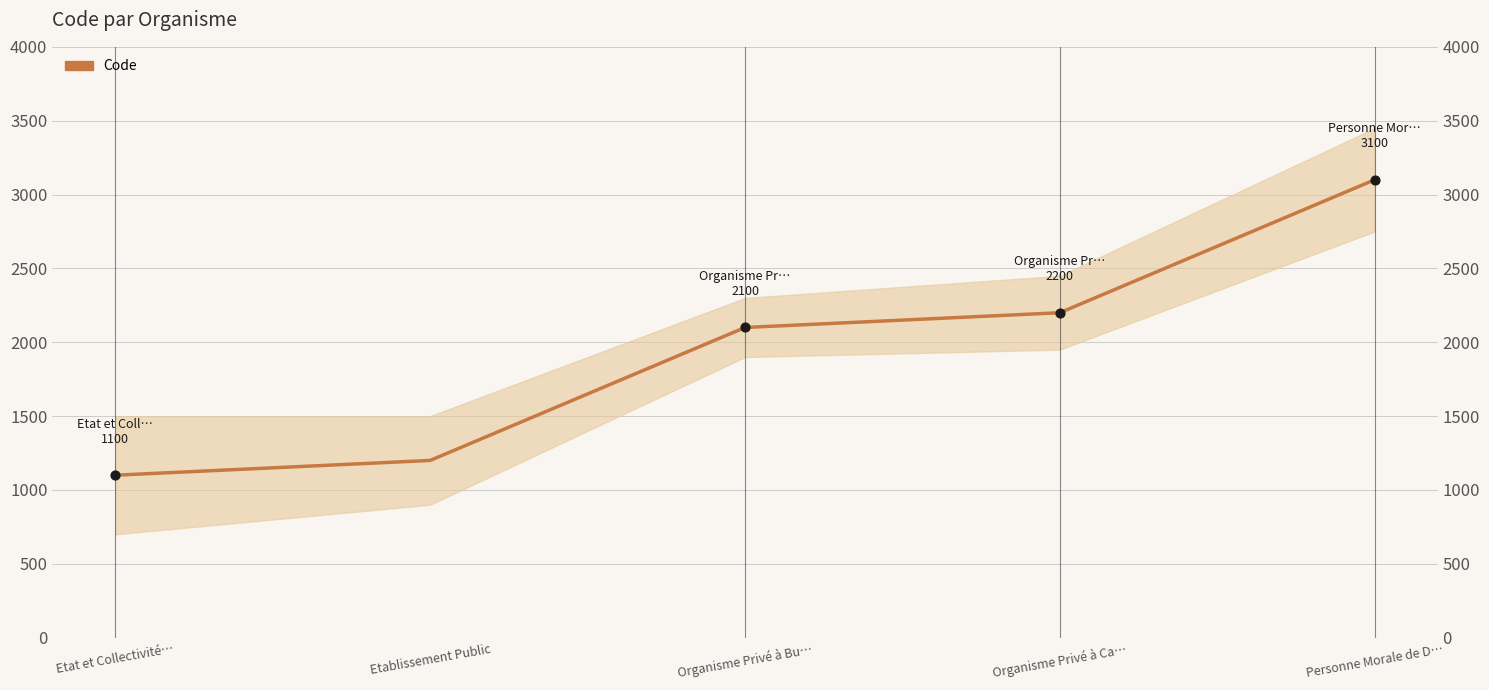

What is the change in value from Etablissement Public to Organisme Privé à Bu…?

+900